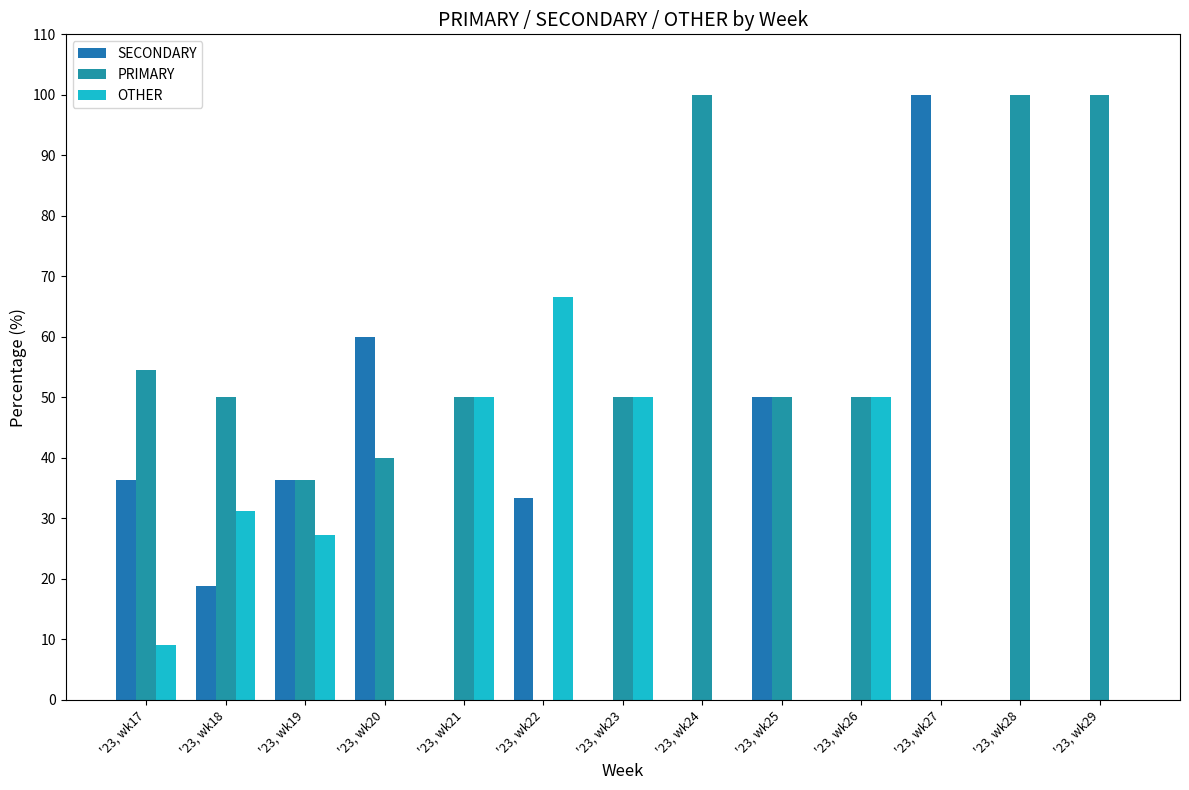

Where does the SECONDARY series first go above 18?

'23, wk17